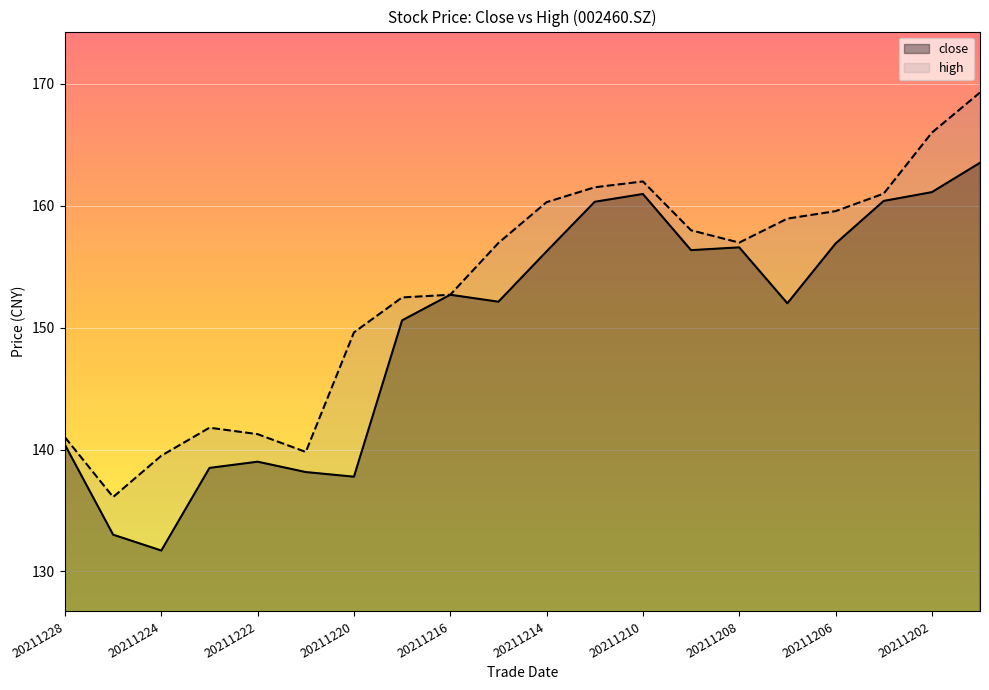

What are all the series names shown in the legend?

close, high